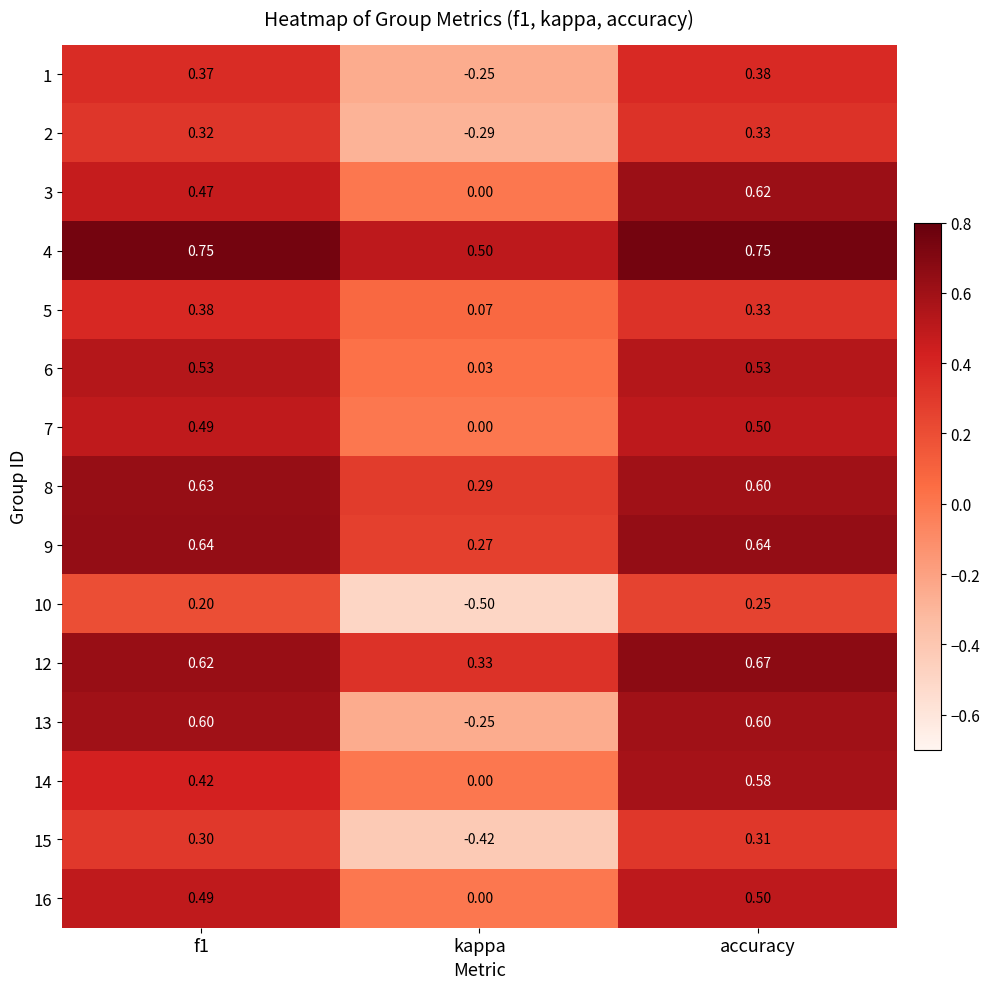

At which label does 2 reach its minimum?

kappa